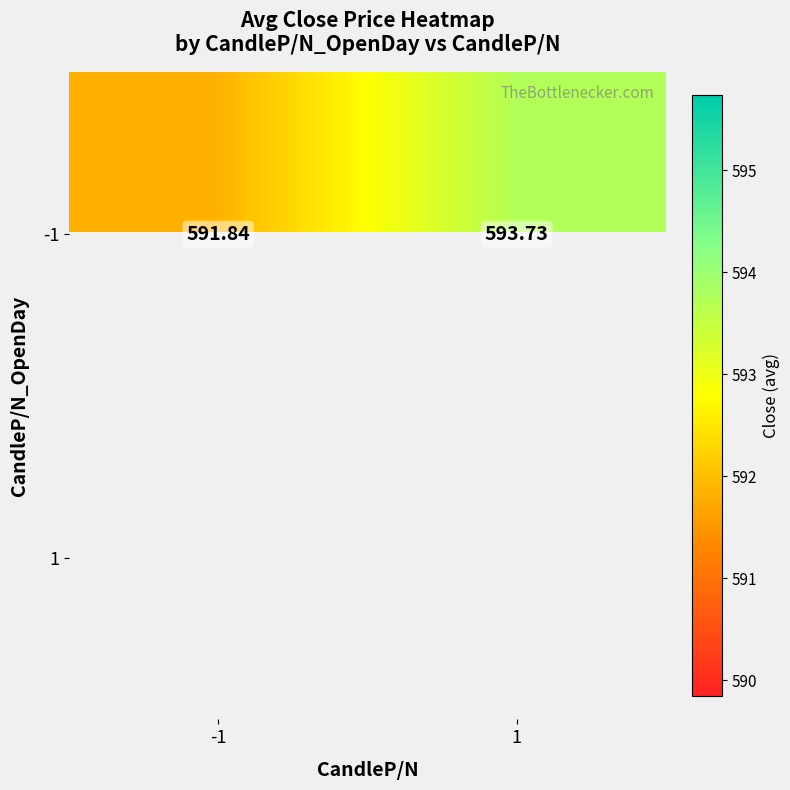

How many values in the -1 series exceed 593?

1